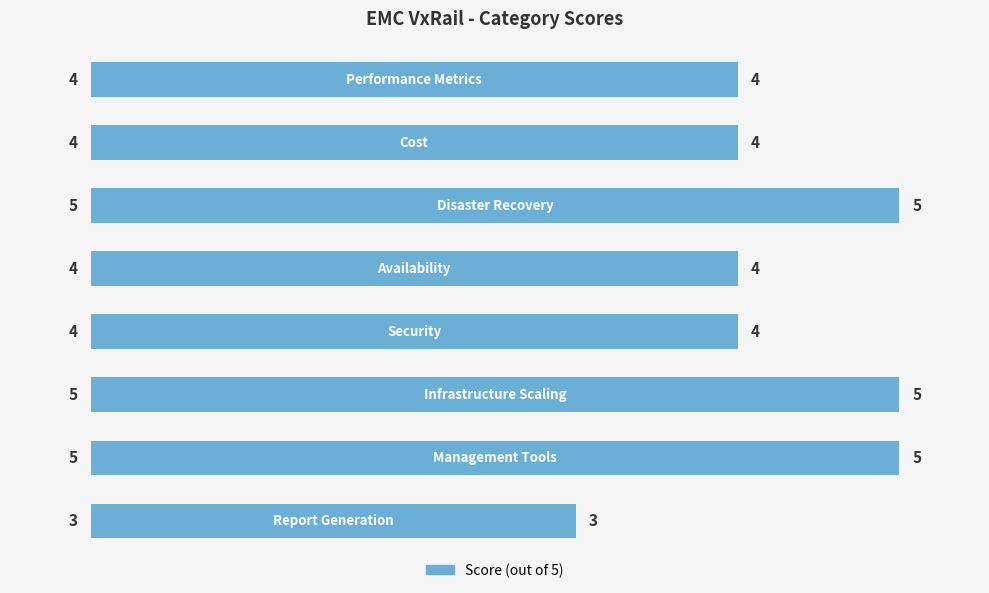

How many series are shown in this chart?

1